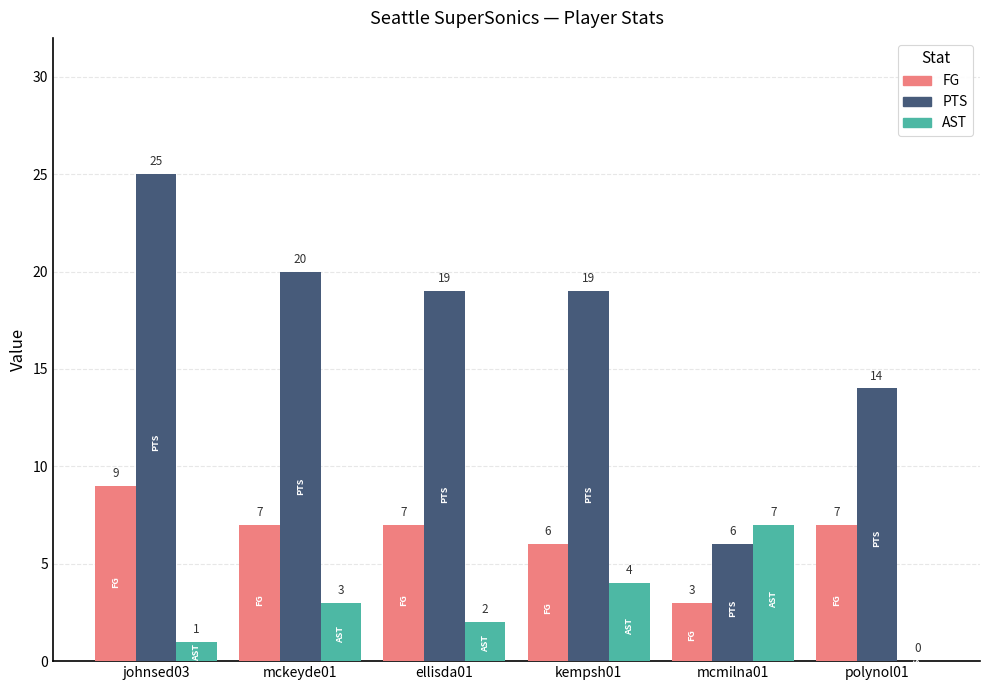

Is it true that PTS equals 9 at mcmilna01?

False